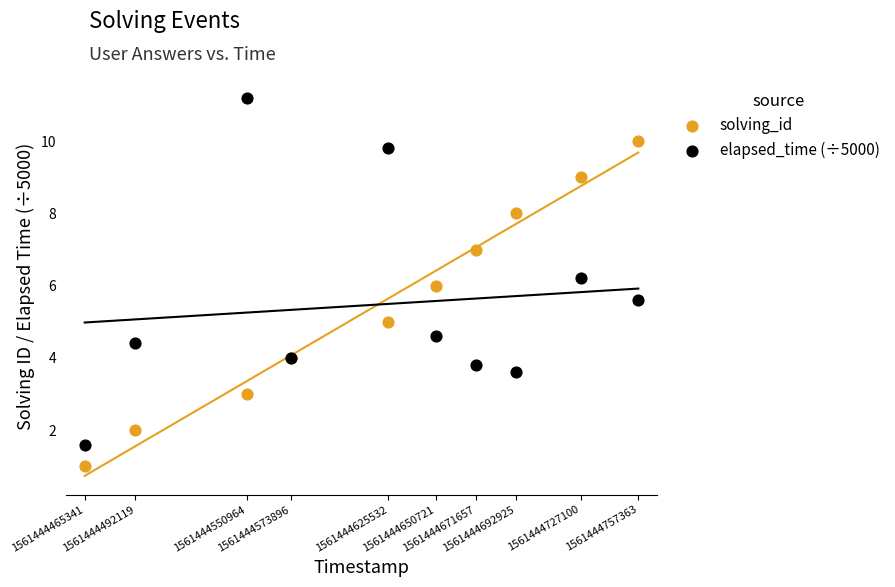

Which series reaches the minimum Y coordinate?

solving_id